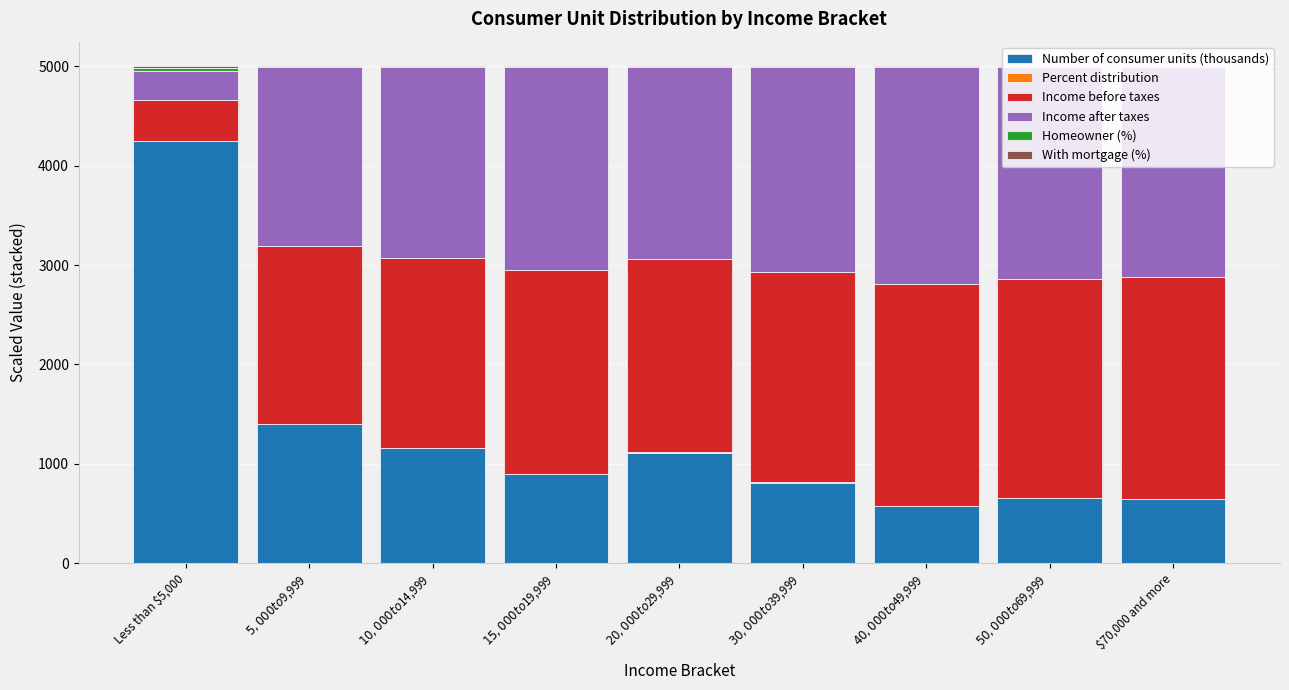

What is the highest value of the Number of consumer units (thousands) series?

4248.4